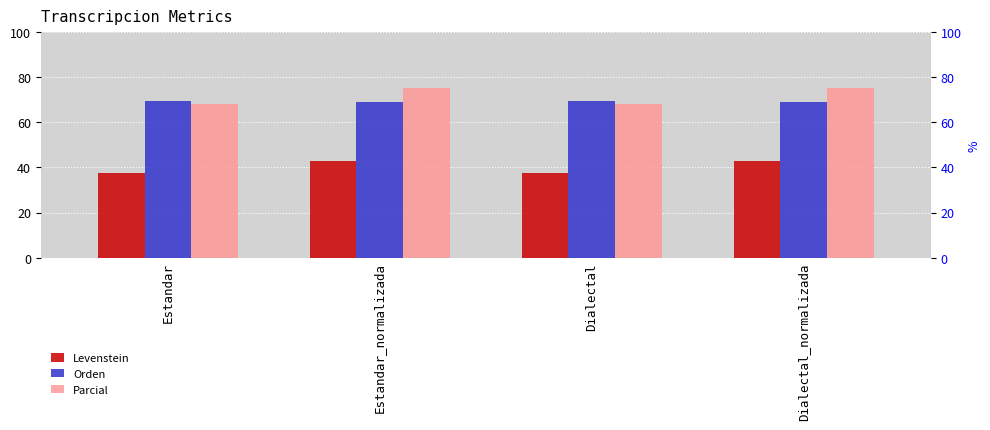

What is the total value across all series at Estandar?

175.5